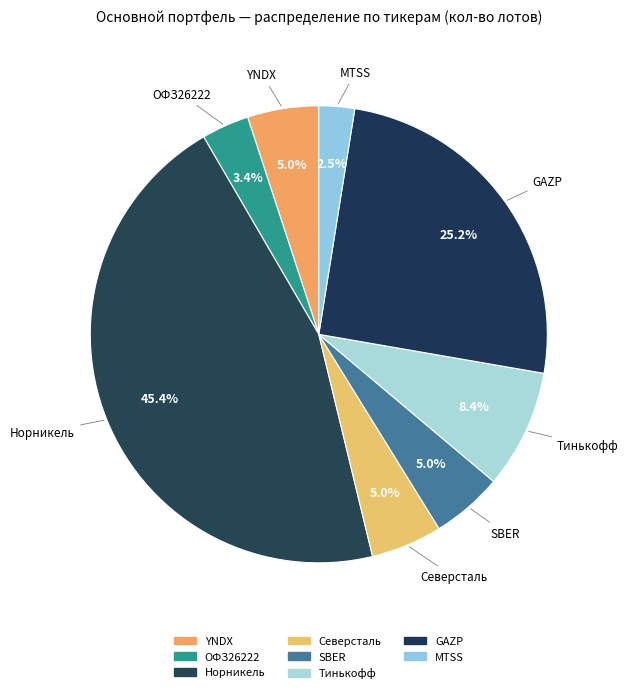

How many segments does this pie chart have?

8